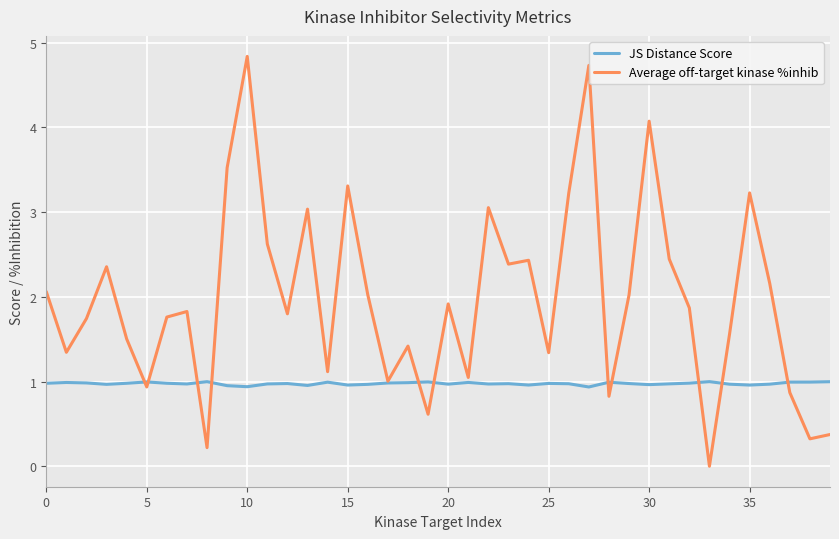

Which series has the largest range (max minus min)?

Average off-target kinase %inhib